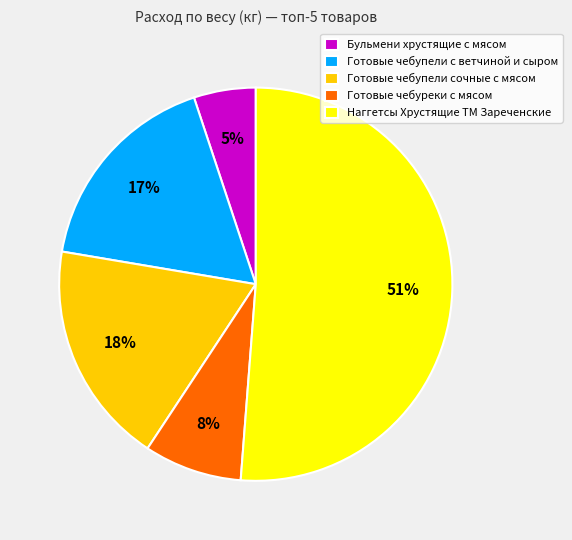

The Готовые чебупели с ветчиной и сыром slice represents 30% of the pie. True or false?

False